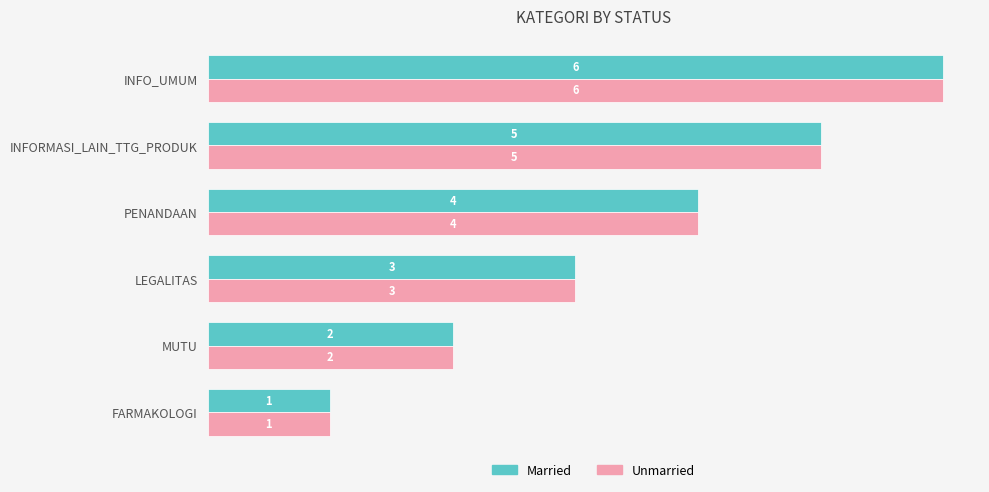

What is the average value of the Married series?

4